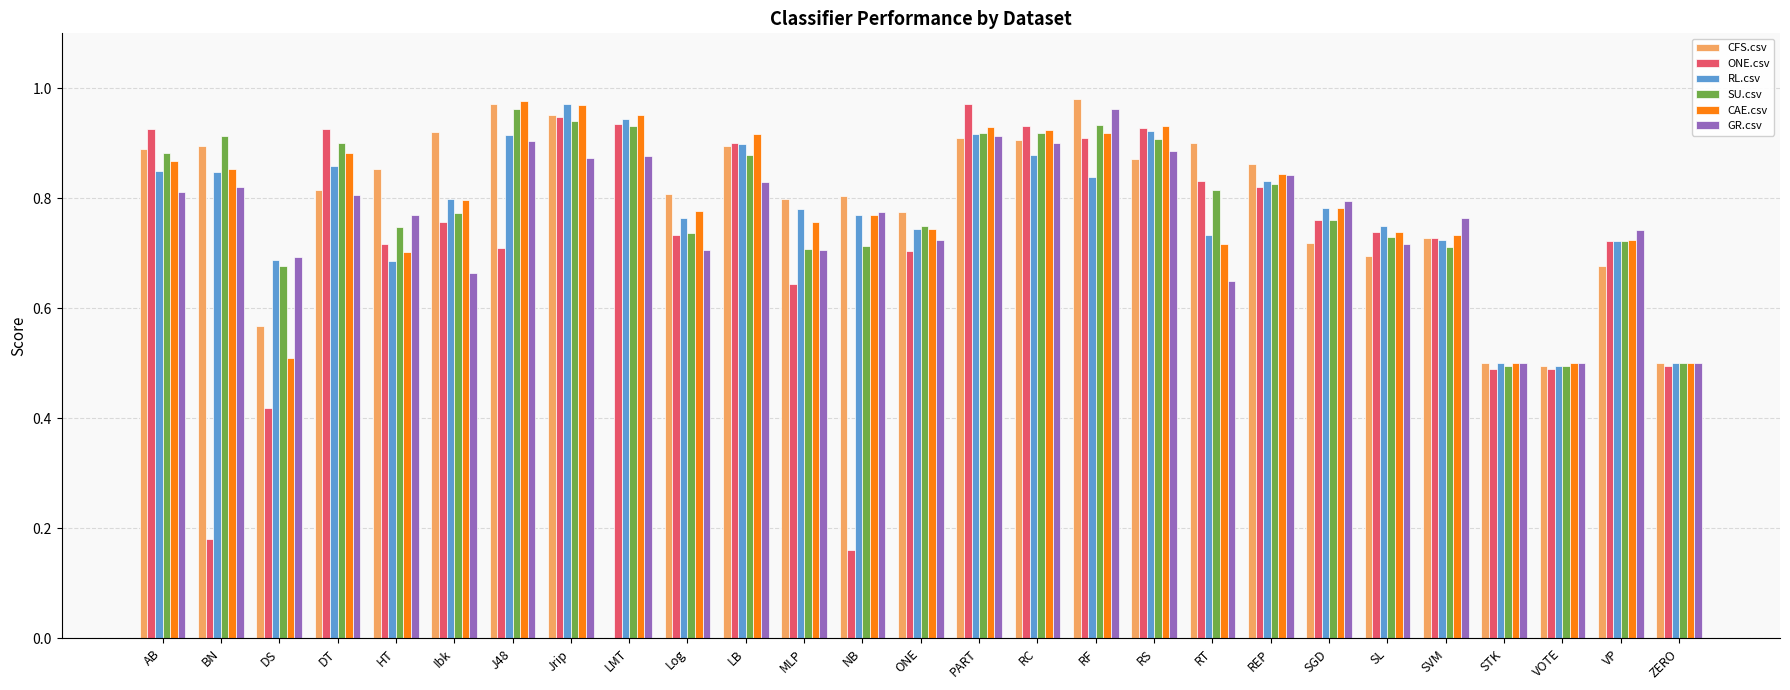

What is the sum of the RL.csv values at RT and ZERO?

1.2